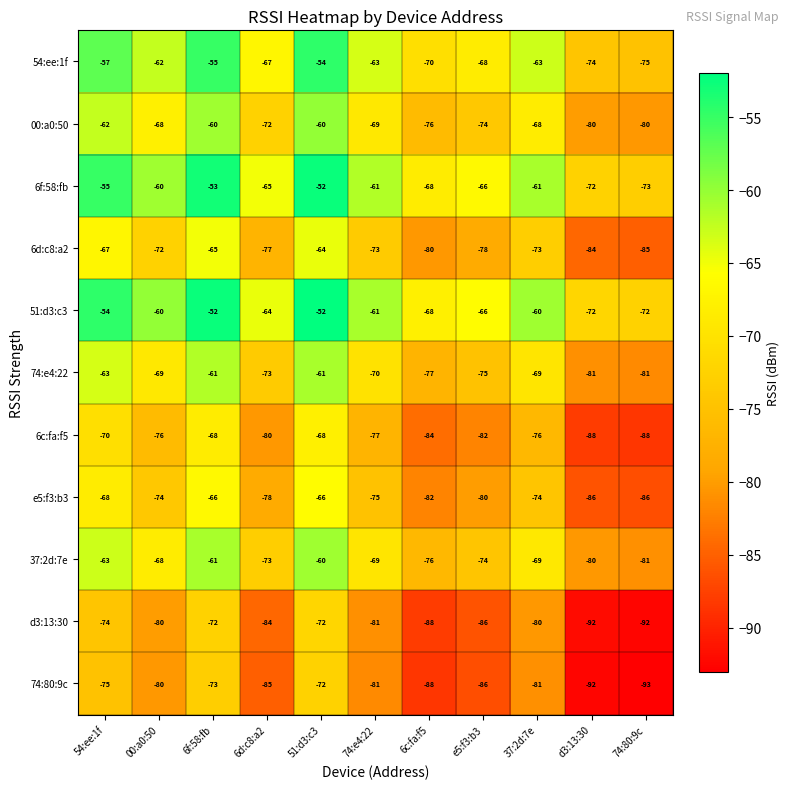

At which category is the sum across all series the highest?

51:d3:c3